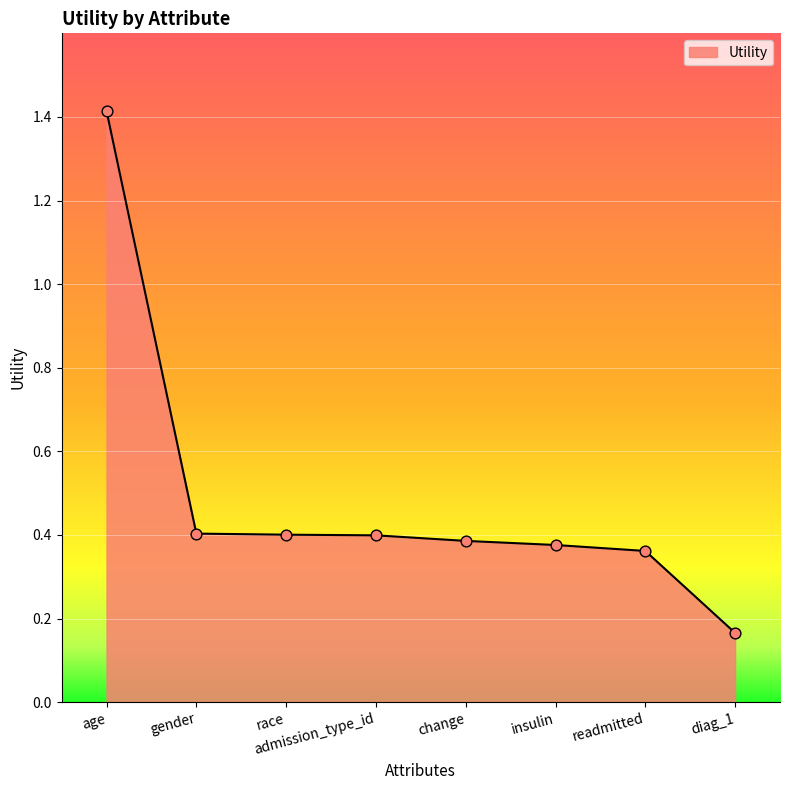

Which has a higher value, gender or age?

age